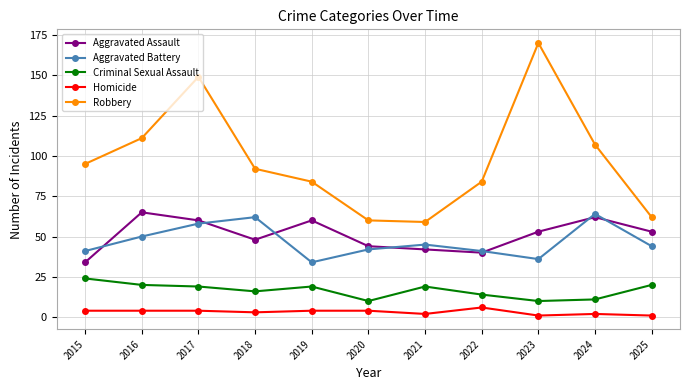

What is the total value across all series at 2019?

201